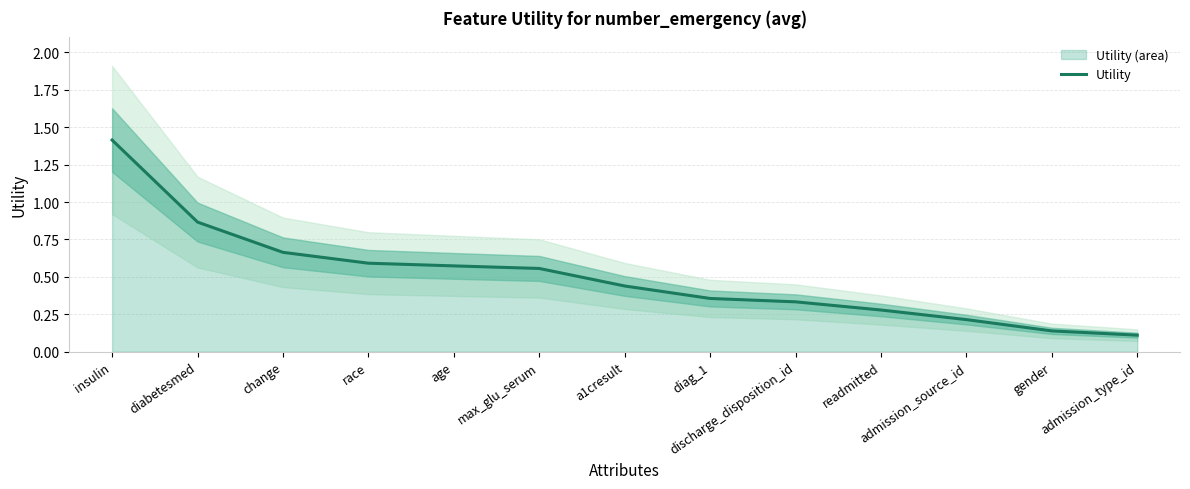

Rank the categories by value from highest to lowest.

insulin, diabetesmed, change, race, age, max_glu_serum, a1cresult, diag_1, discharge_disposition_id, readmitted, admission_source_id, gender, admission_type_id